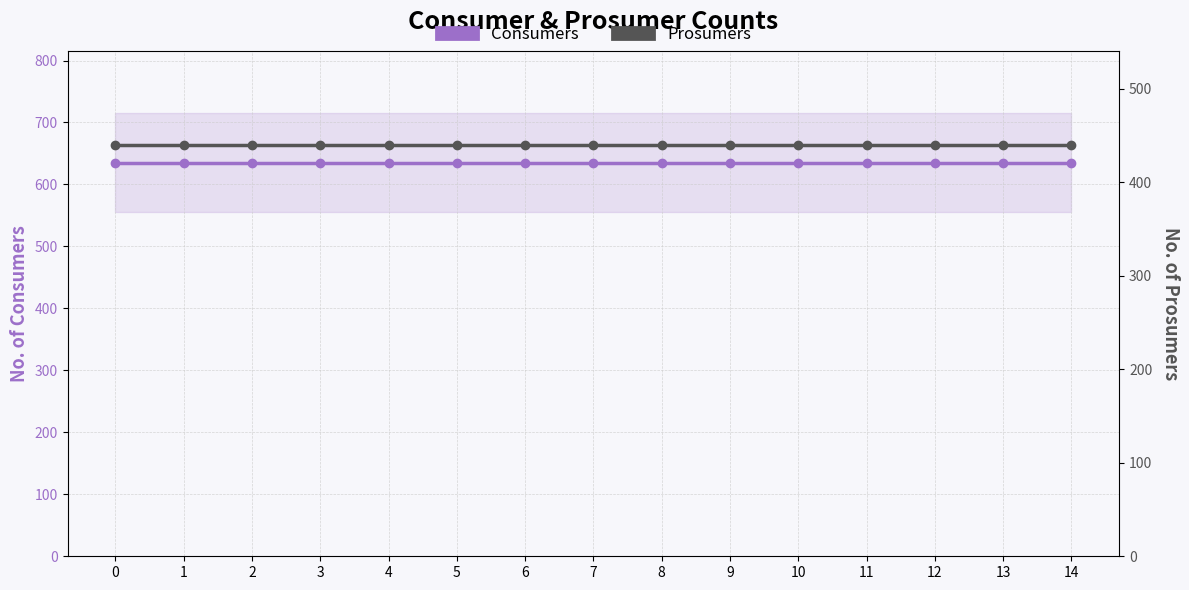

Reading left to right, transcribe all the data shown in this chart.

Consumers: 635	635	635	635	635	635	635	635	635	635	635	635	635	635	635
Prosumers: 440	440	440	440	440	440	440	440	440	440	440	440	440	440	440